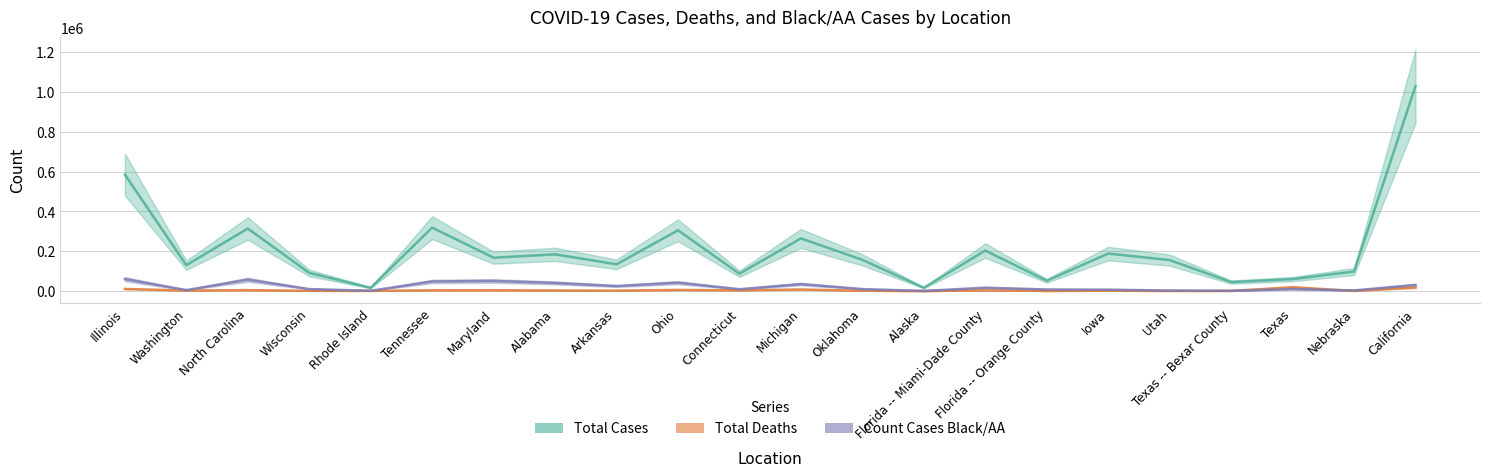

Reading right to left, extract all data points from this chart.

Total Cases: 1029235	98161	60144	45255	155779	188392	51888	203654	16635	156857	264503	87218	305364	134348	184645	167656	318888	16491	91304	314207	130040	585248
Total Deaths: 18263	779	19320	721	723	1991	604	3709	90	1538	7991	3827	5742	2225	3001	4160	3923	960	1220	4814	2519	10779
Count Cases Black/AA: 30873	3210	9865	1506	2437	7097	7966	17049	660	10054	35098	9379	42336	25167	40897	50866	48376	1592	10190	57244	5002	60211